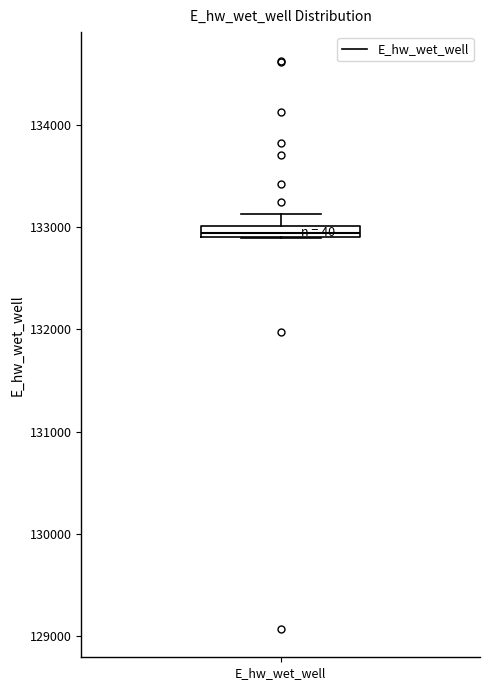

Where is the lower edge of the box for E_hw_wet_well on the y-axis? The values are not printed on the chart, so give them approximately, as read against the axis.

132900